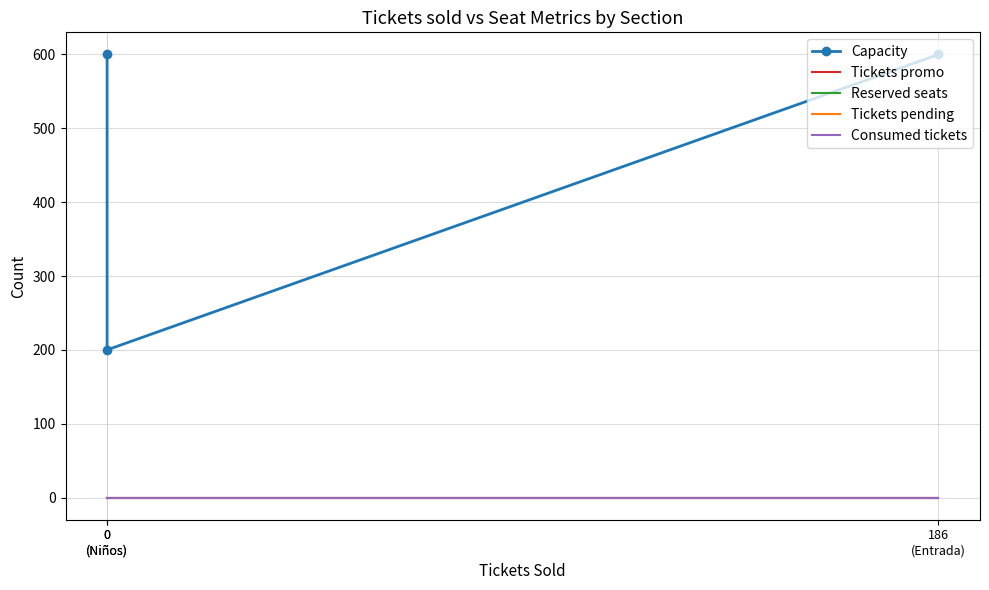

Which label corresponds to the largest value in the chart?

186
(Entrada)